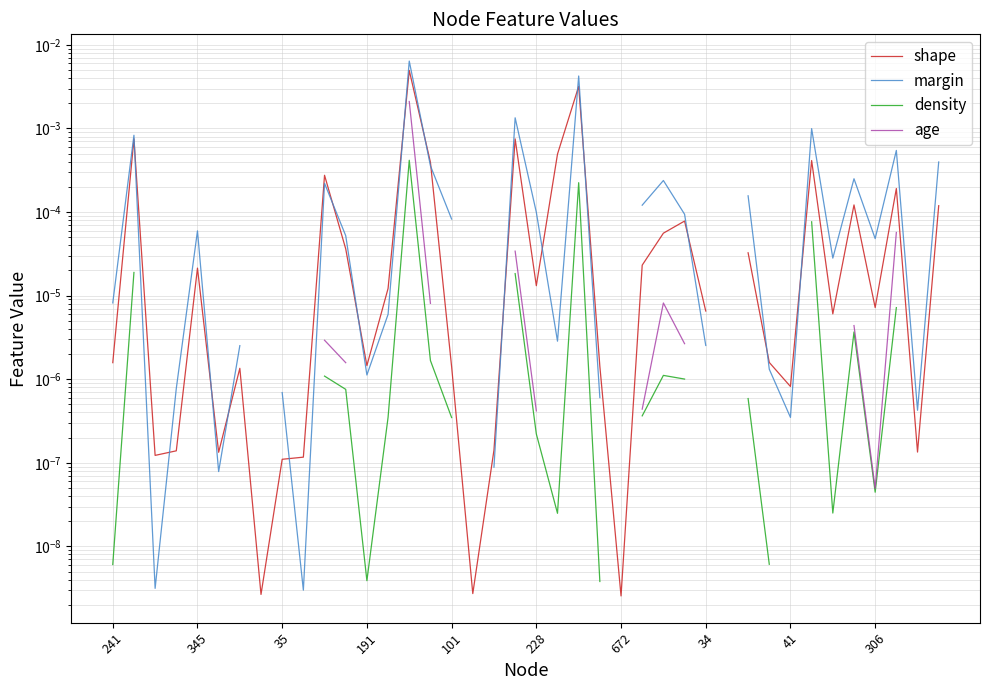

What is the label of the 28th point from the left?

27